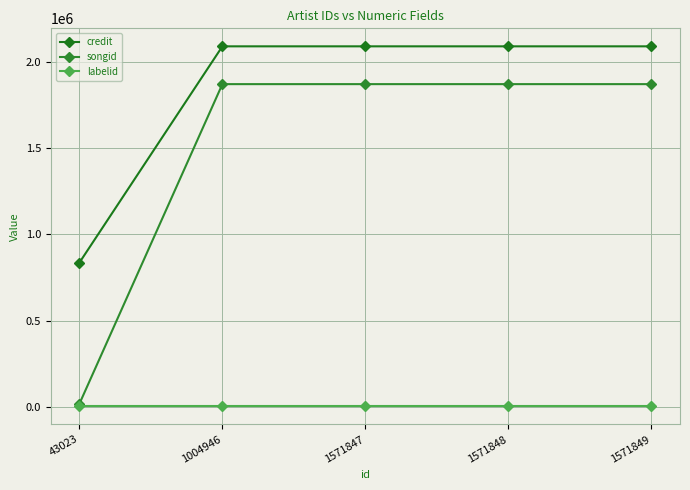

Reading left to right, extract all data points from this chart.

credit: 835608	2091645	2091645	2091645	2091645
songid: 16100	1872233	1872233	1872233	1872233
labelid: 1562	1562	1562	1562	1562